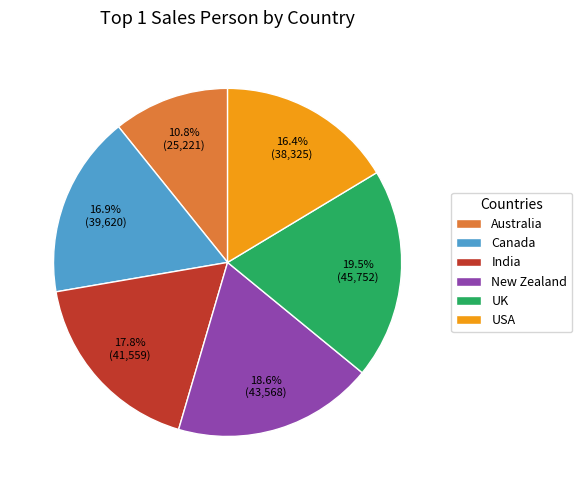

To the nearest percent, what portion does India represent?

18%